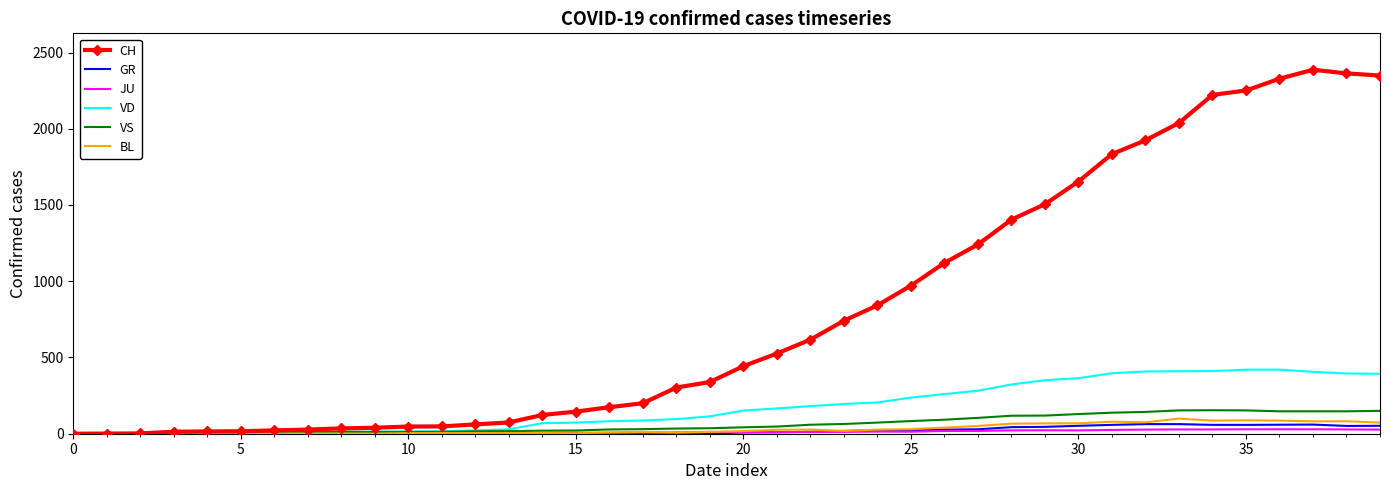

Which series has the largest total across all categories?

CH